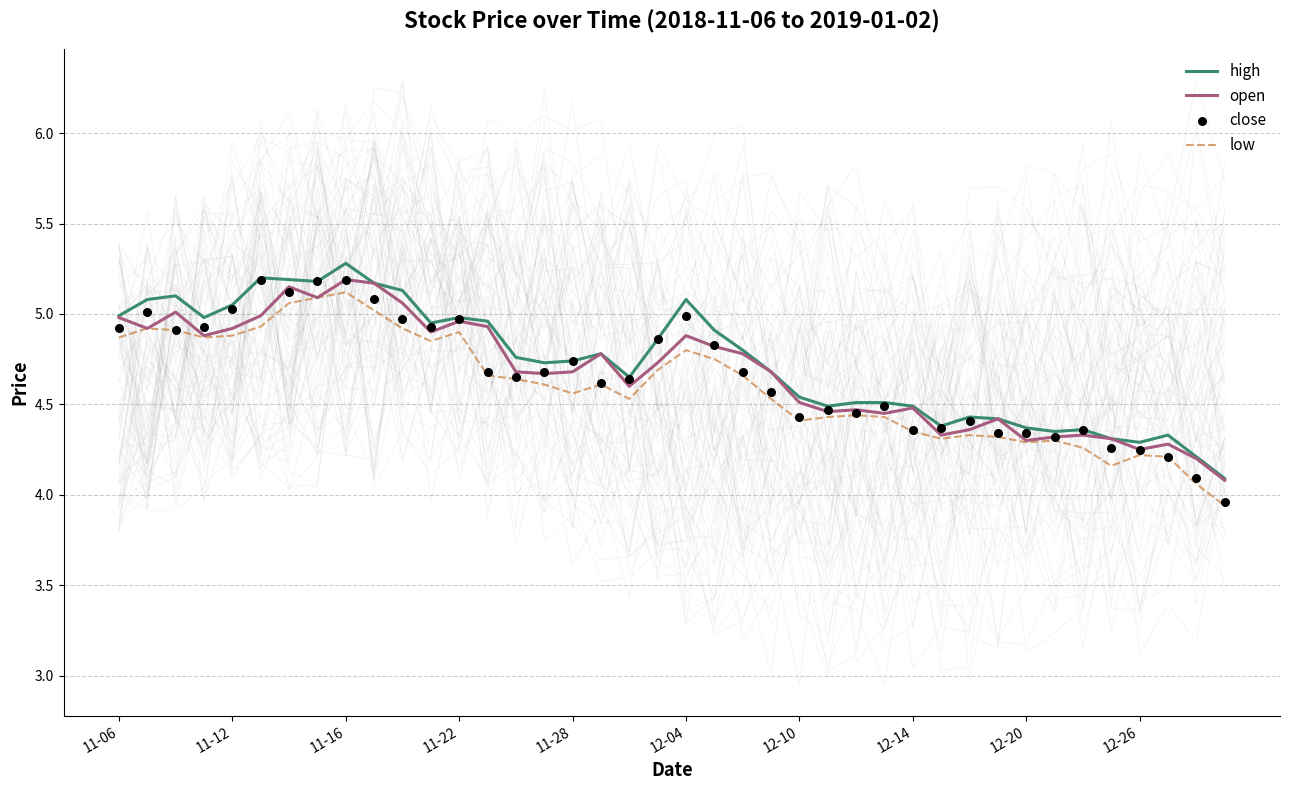

At how many categories does at least one series exceed 4?

40